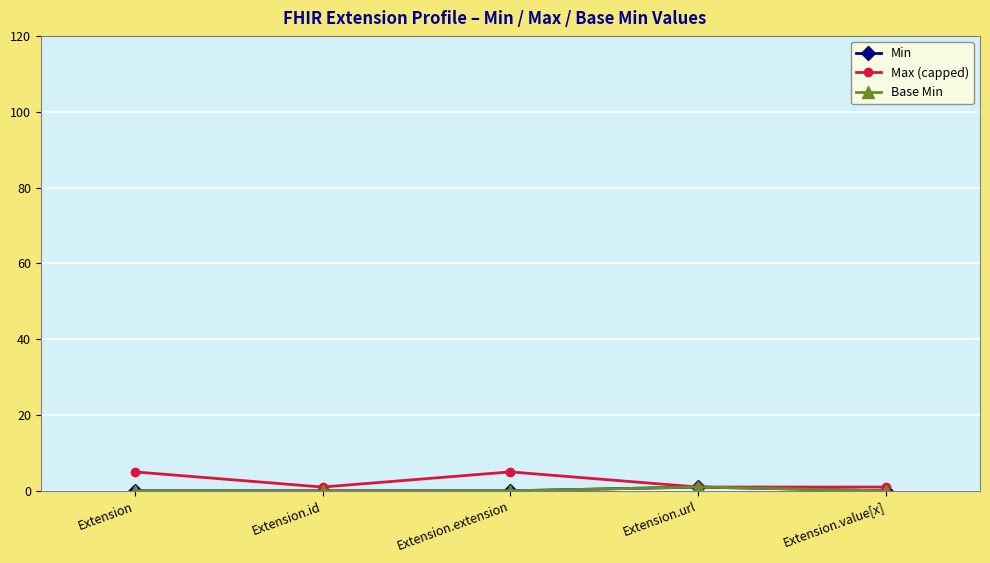

Is this an area chart (filled region under the line)?

No